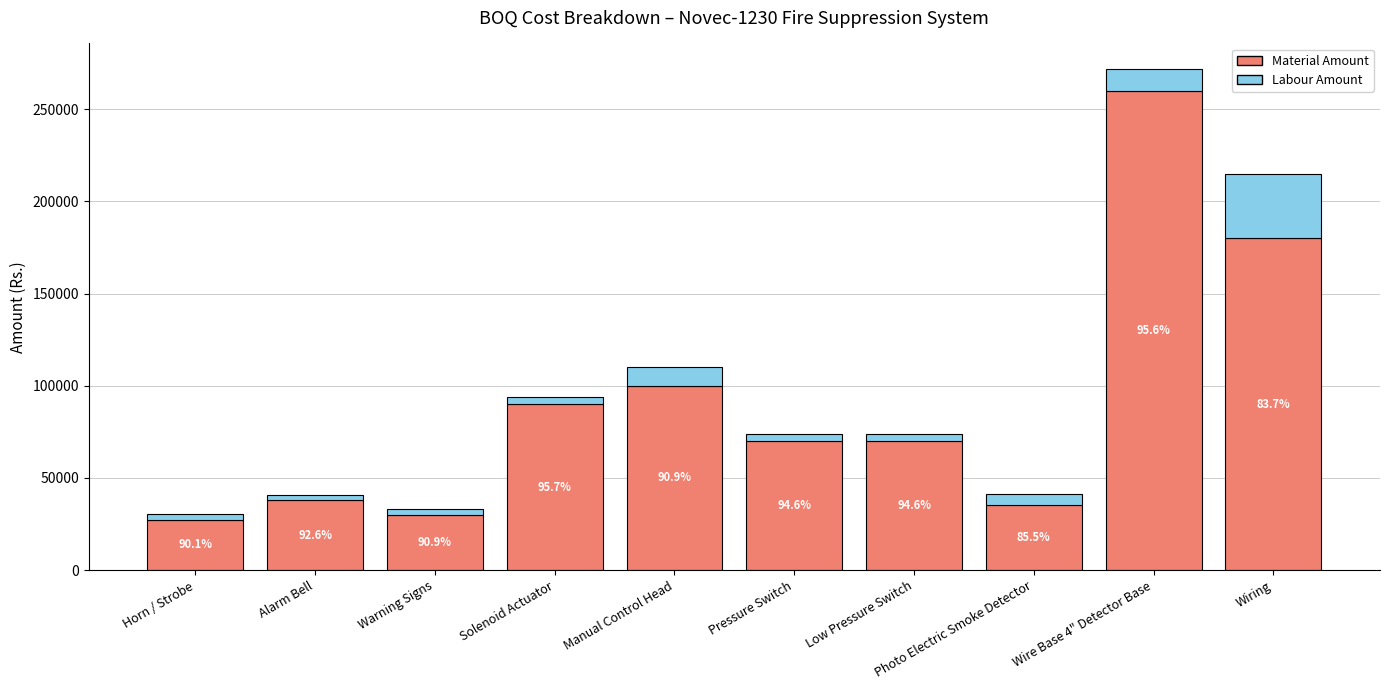

At which category is the sum across all series the highest?

Wire Base 4" Detector Base